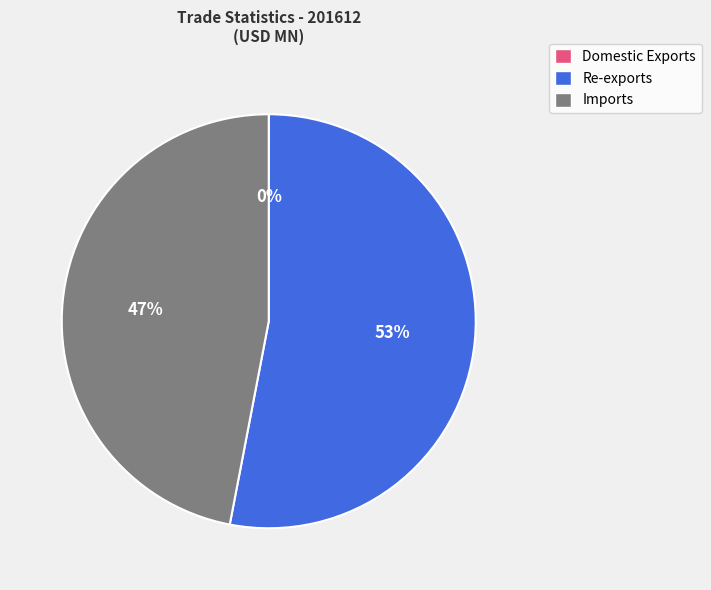

To the nearest percent, what is the average slice percentage?

33%